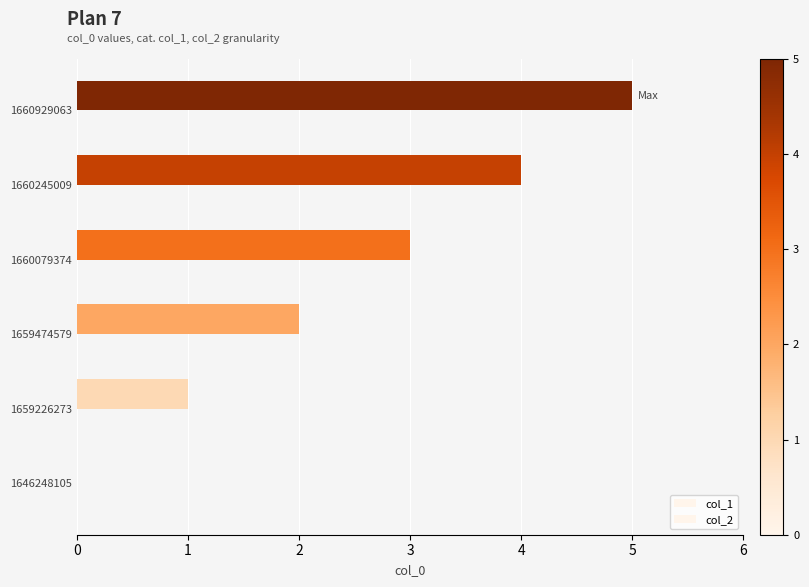

How many distinct data groups are displayed?

1